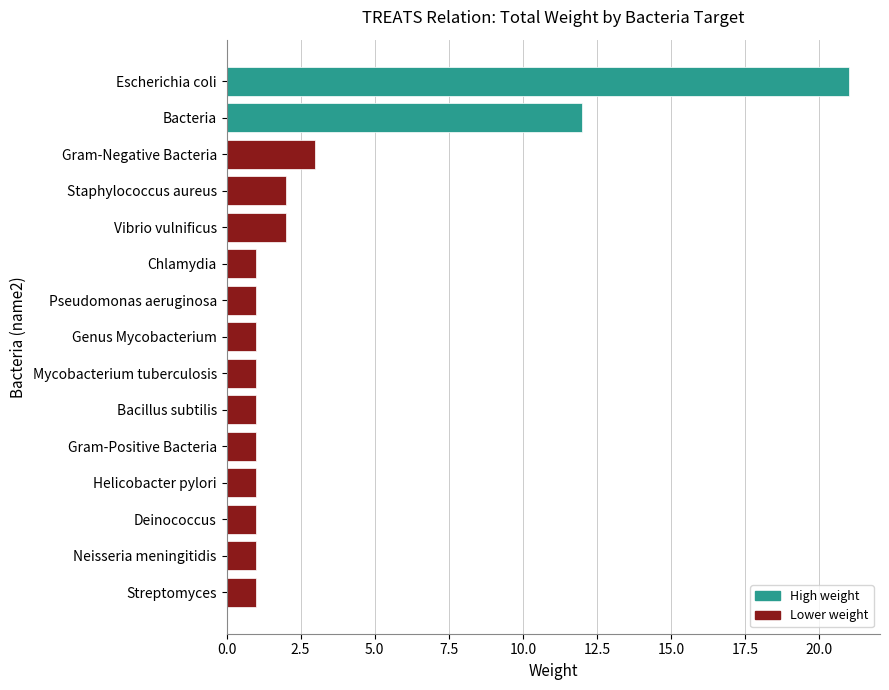

What position from the top is Vibrio vulnificus?

5